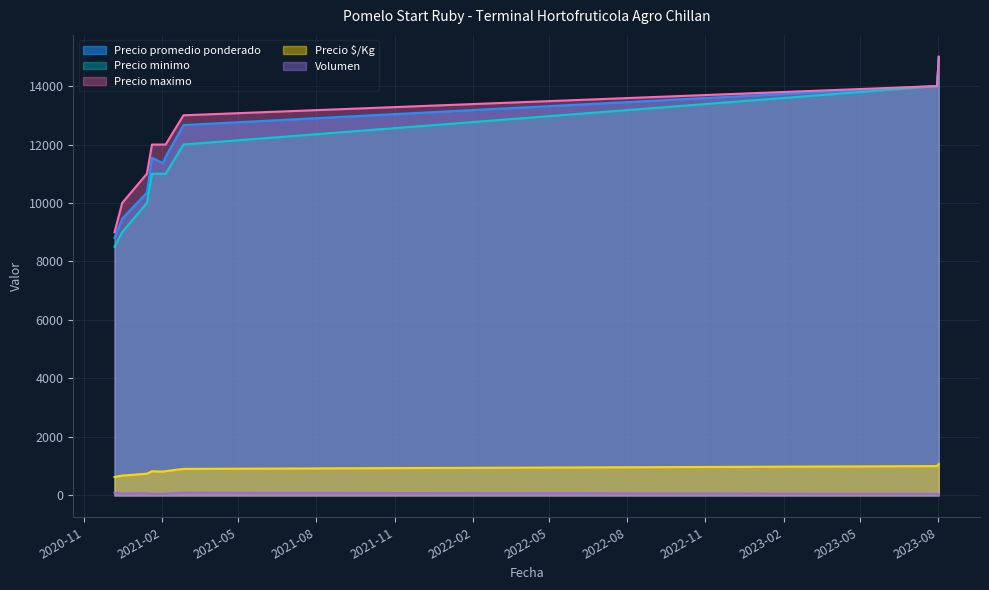

At which category does Precio $/Kg reach its first local peak?

2021-01-20